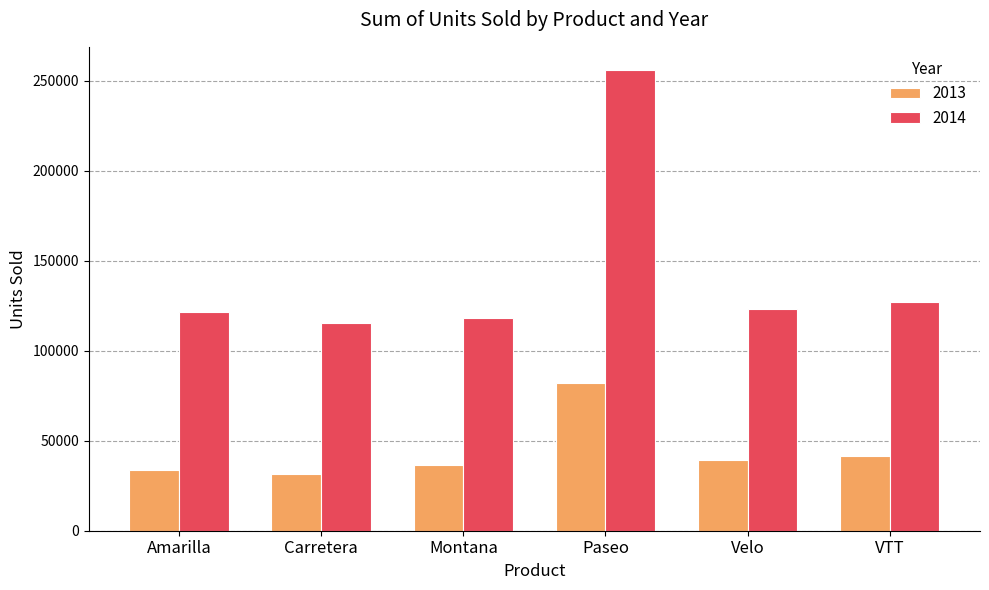

Which label corresponds to the largest value in the chart?

Paseo